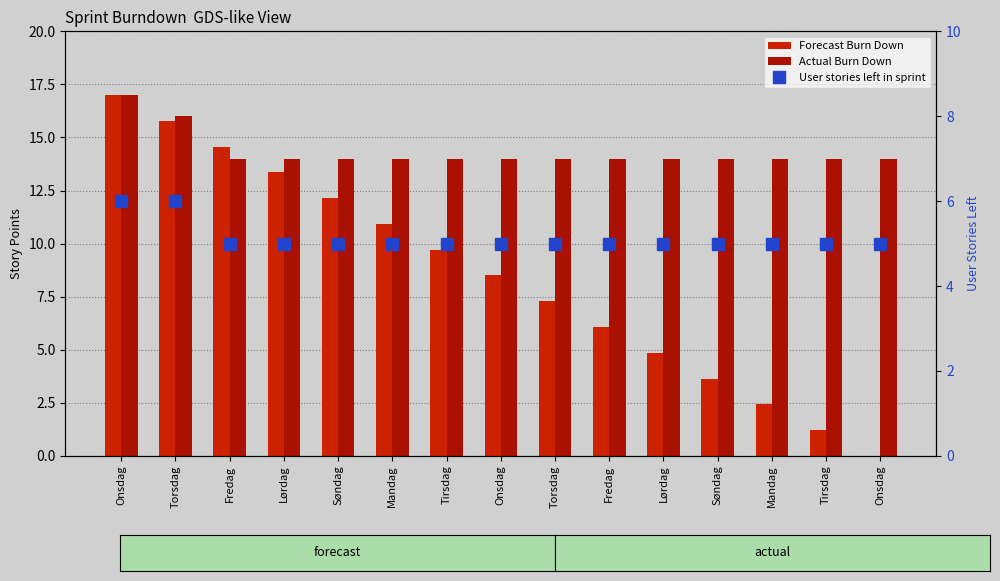

What is the label of the 5th bar from the right?

Lørdag